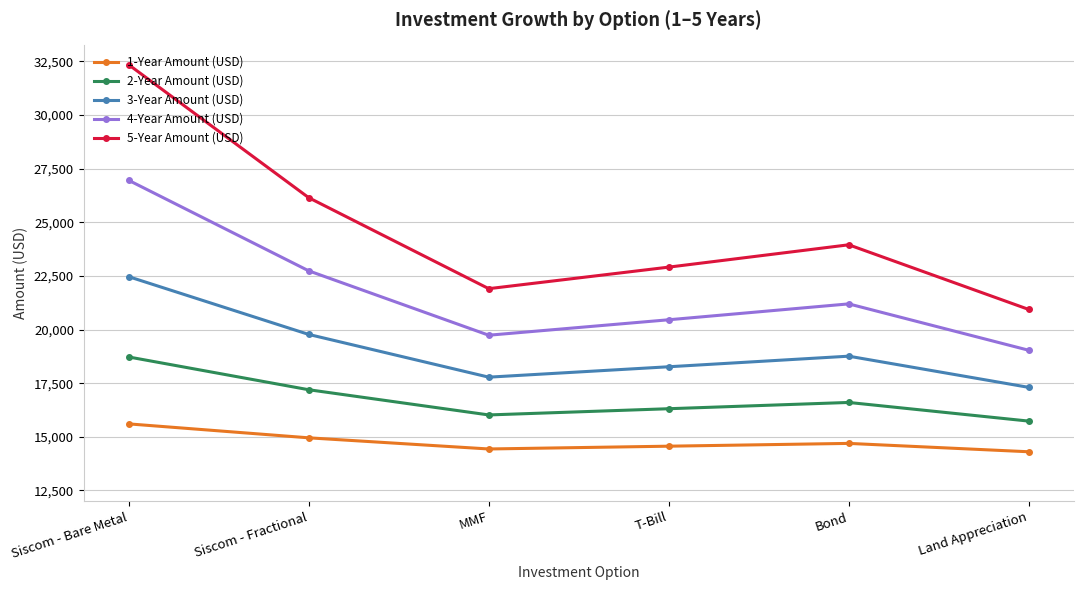

At which category is the sum across all series the highest?

Siscom - Bare Metal